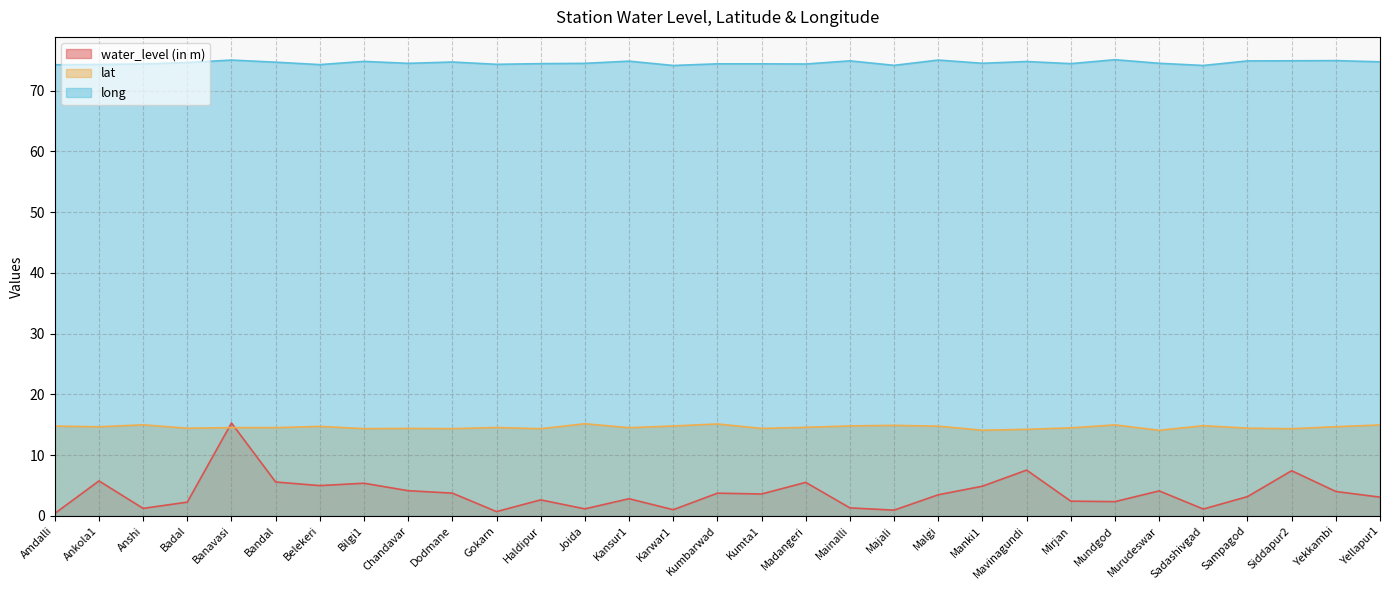

What is the total value across all series at Badal?

91.3